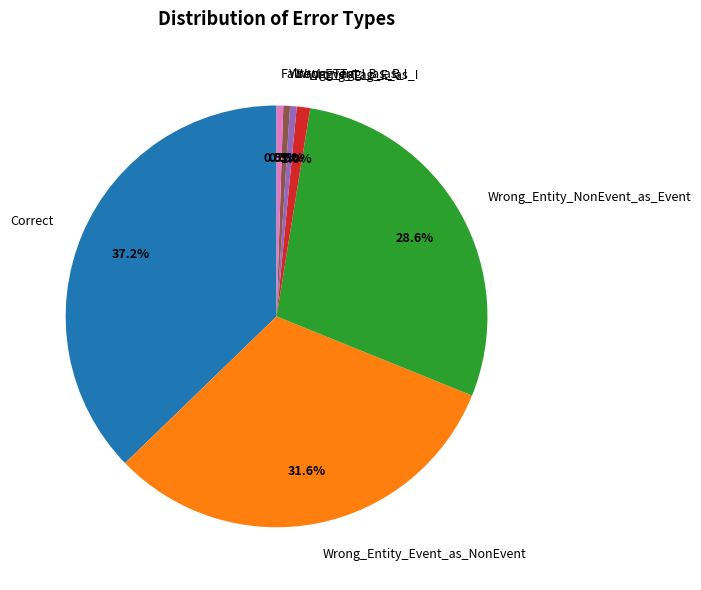

How many slices are in this pie chart?

7